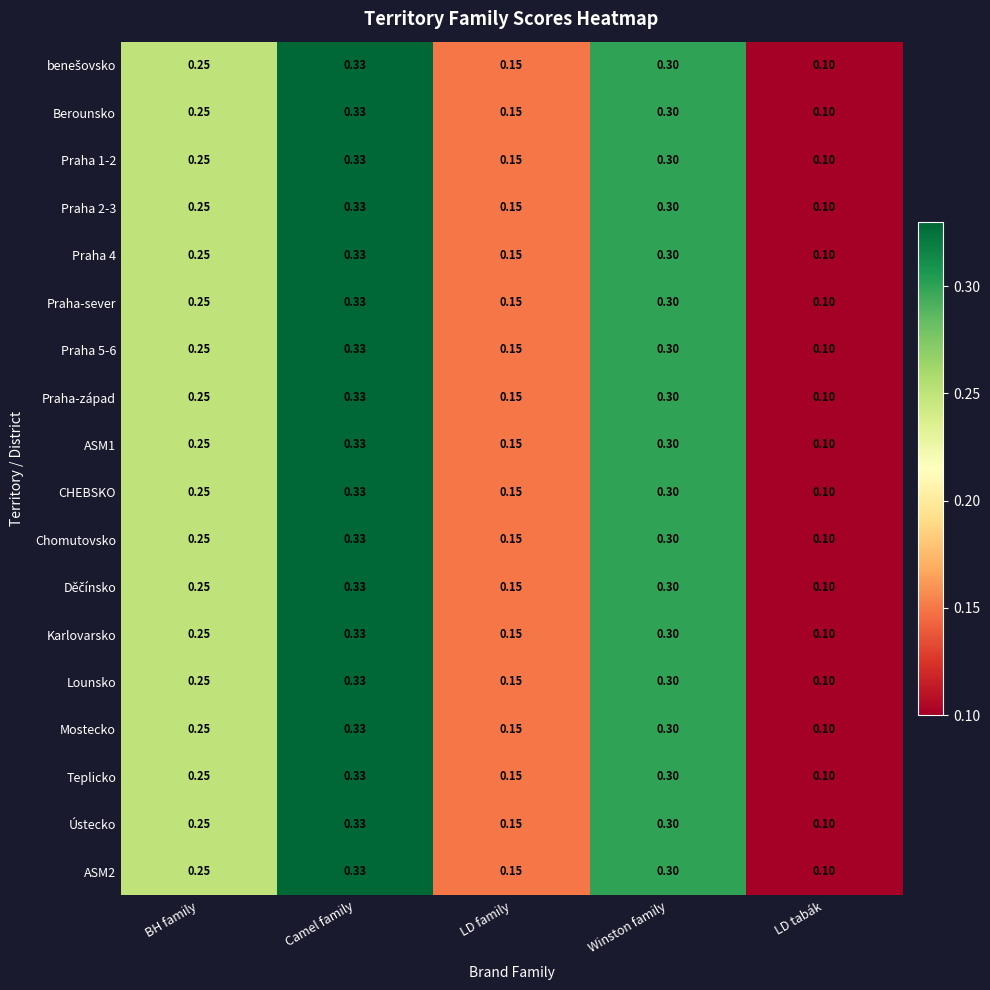

Rank the categories by Mostecko value from lowest to highest.

LD tabák, LD family, BH family, Winston family, Camel family